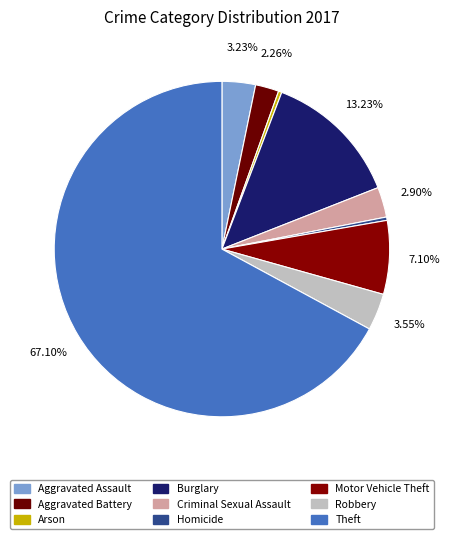

Count the number of slices in the pie.

9